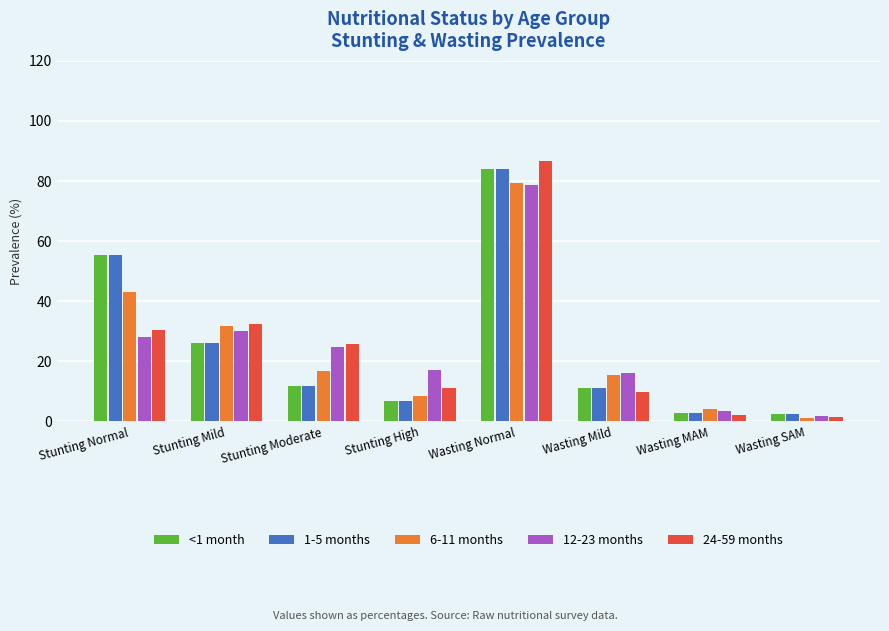

List the labels in order of 6-11 months value, largest first.

Wasting Normal, Stunting Normal, Stunting Mild, Stunting Moderate, Wasting Mild, Stunting High, Wasting MAM, Wasting SAM